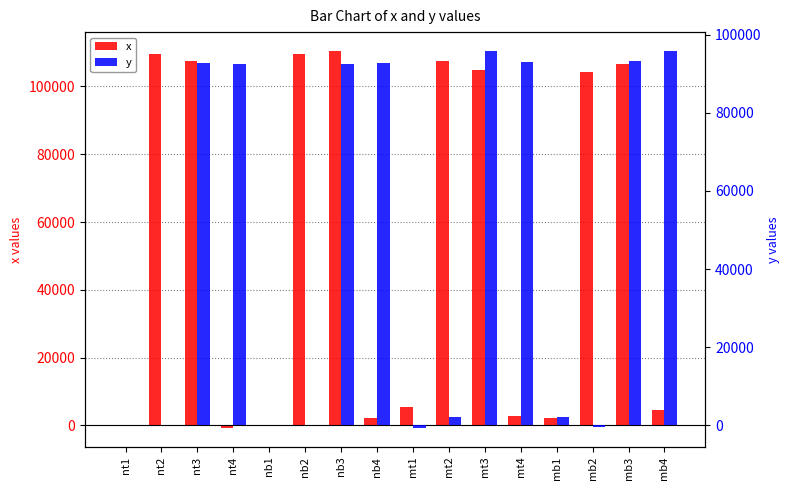

Is the value of x at mb2 greater than the value of y at mb2?

Yes